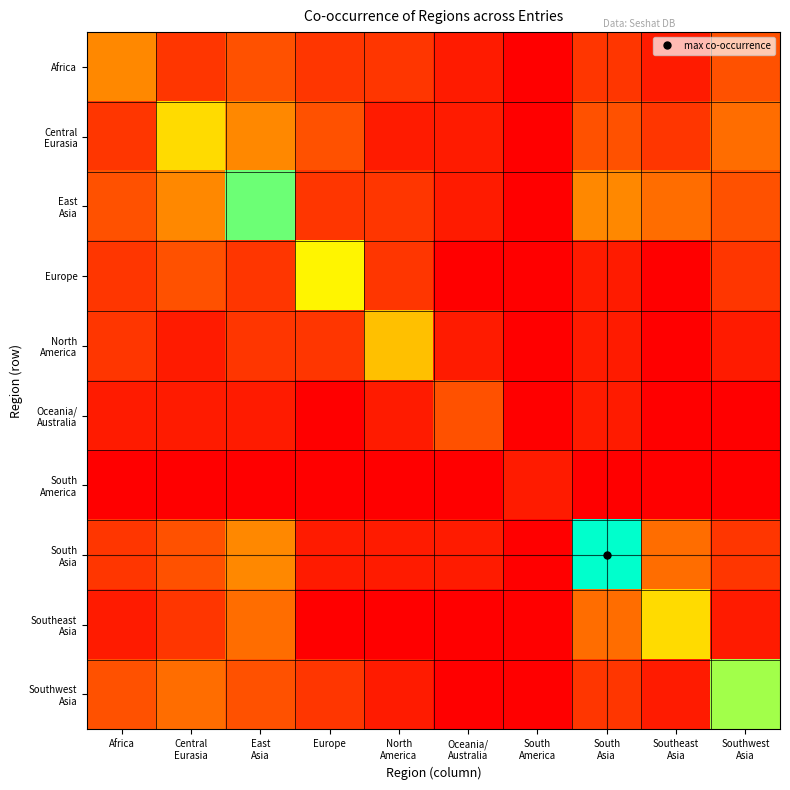

Which series has the widest spread of values?

South Asia